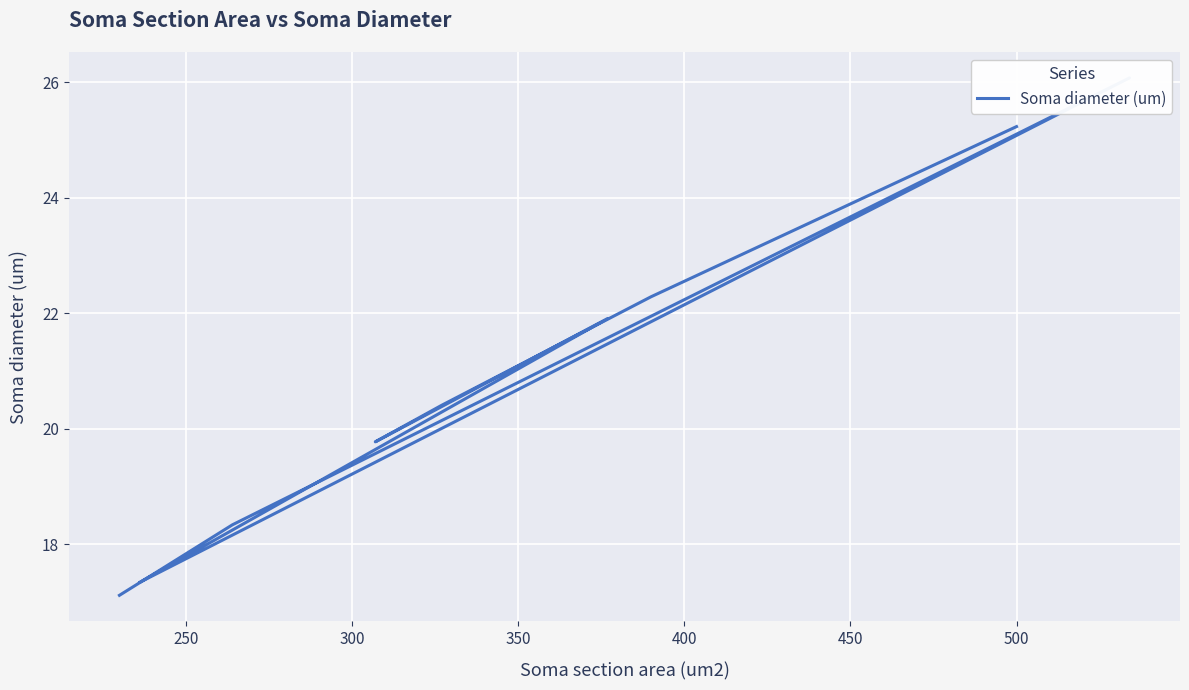

What is the greatest value displayed?

26.1